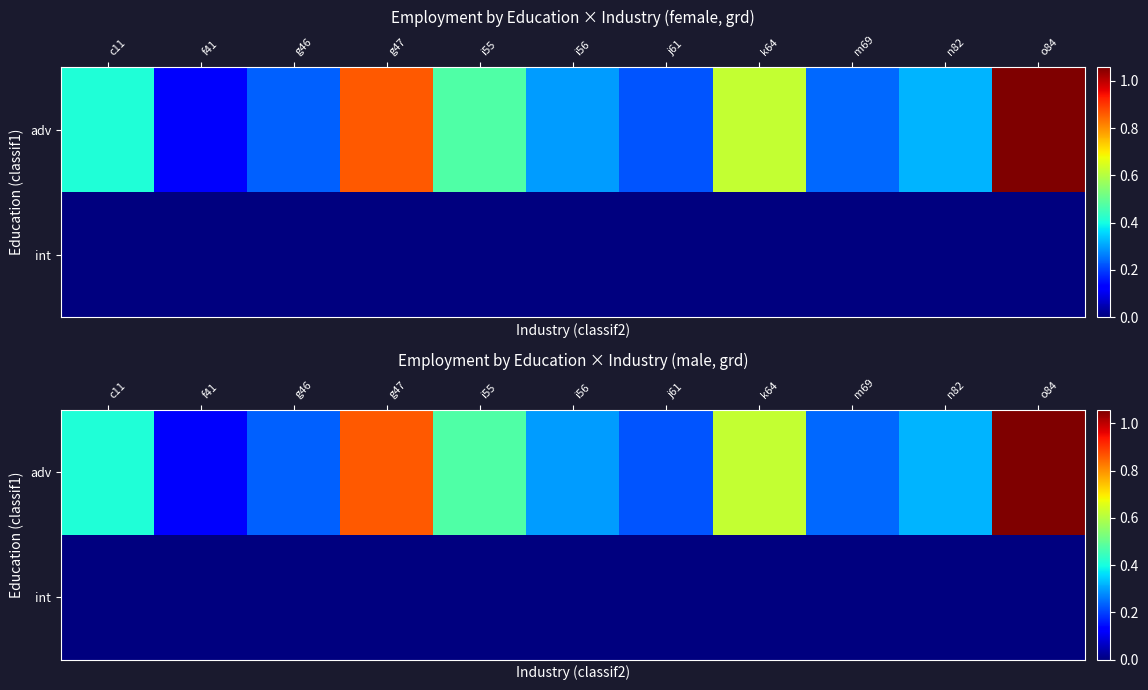

At which label does adv reach its peak?

o84